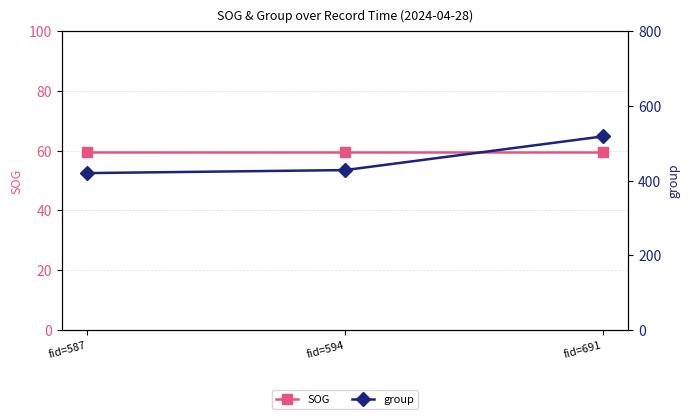

Does the chart have visible grid lines?

Yes